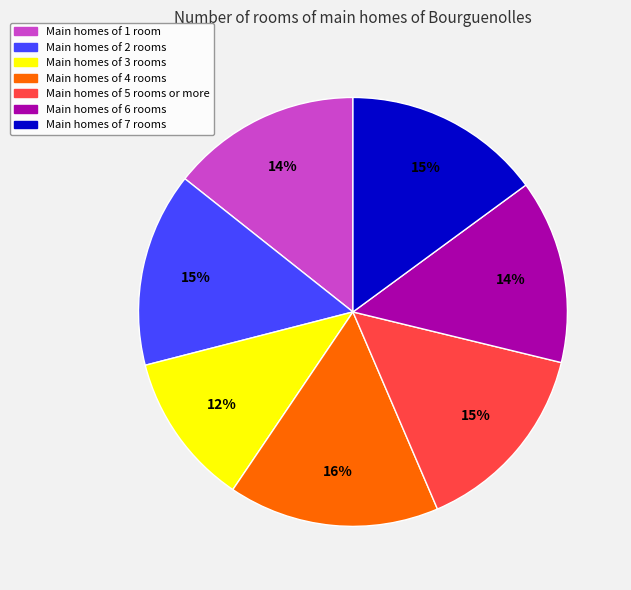

How many slices are in this pie chart?

7